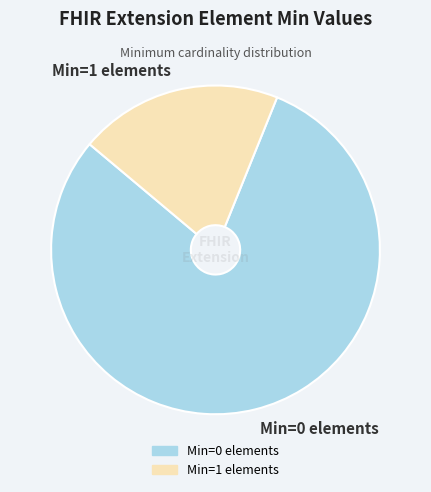

What is the smallest slice in the pie chart?

Min=1 elements